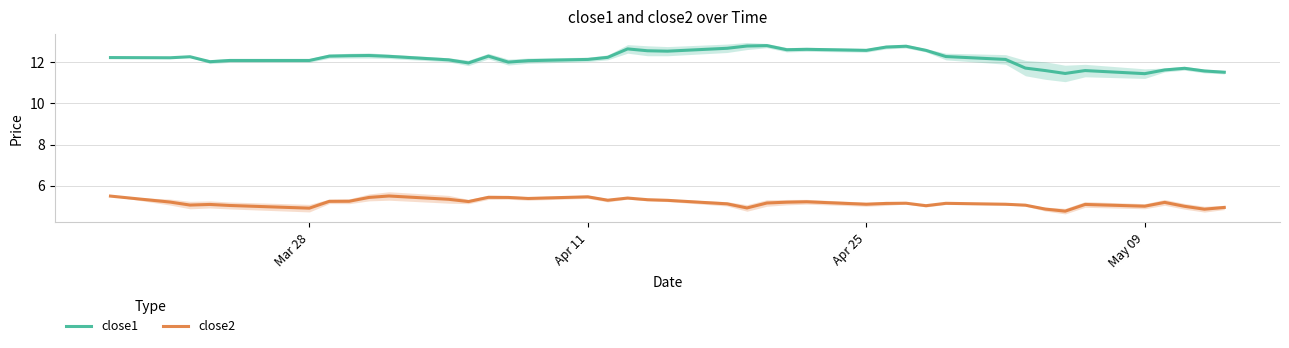

Is it true that close1 equals 15.2 at May 09?

False